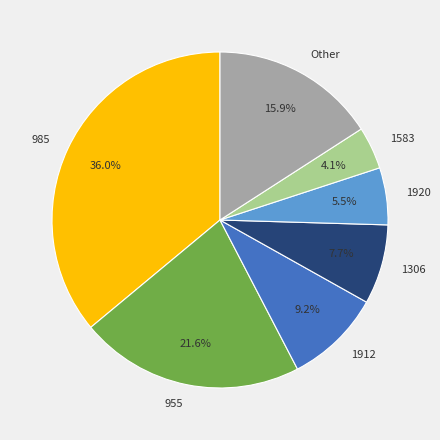

Is there a majority slice in this chart?

No